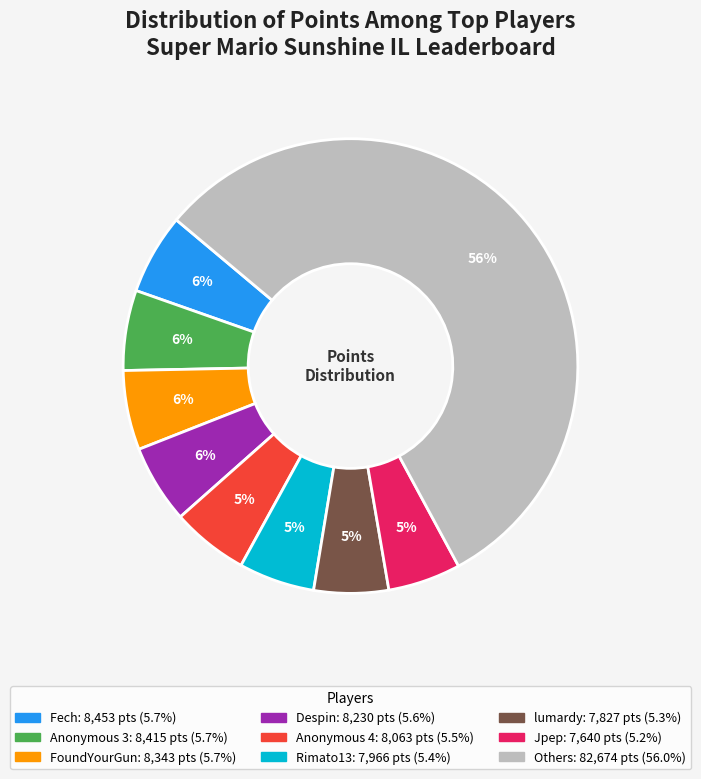

To the nearest percent, what is the difference between the largest and smallest slice percentages?

51%